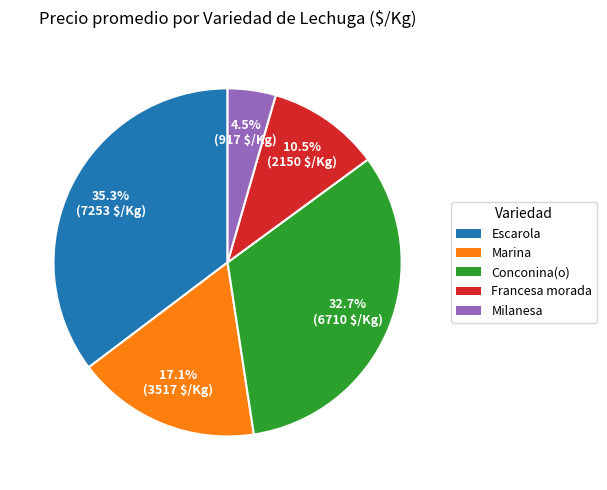

Is there a majority slice in this chart?

No